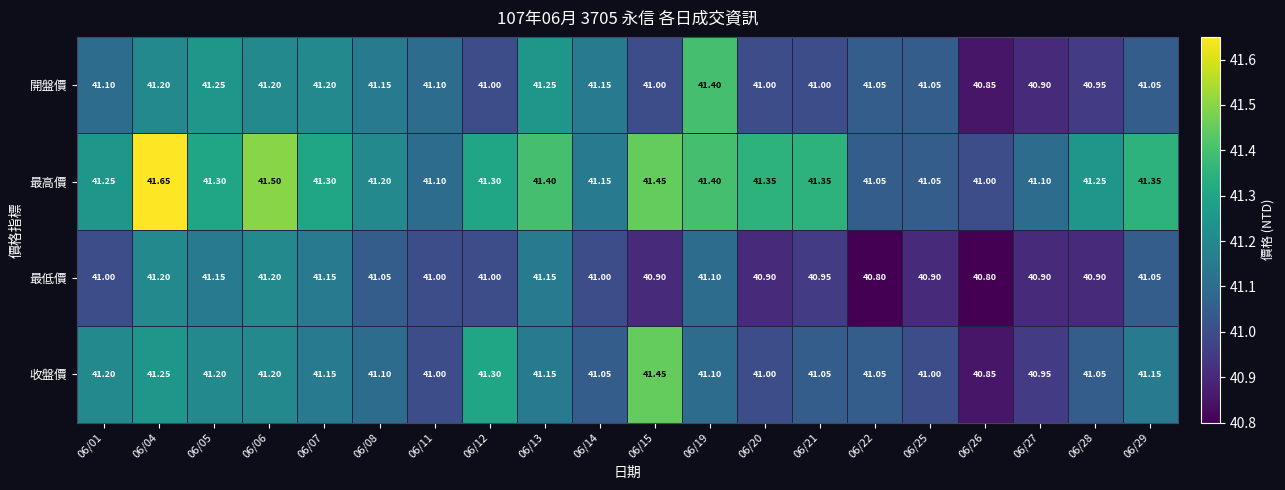

Which series has the widest spread of values?

最高價